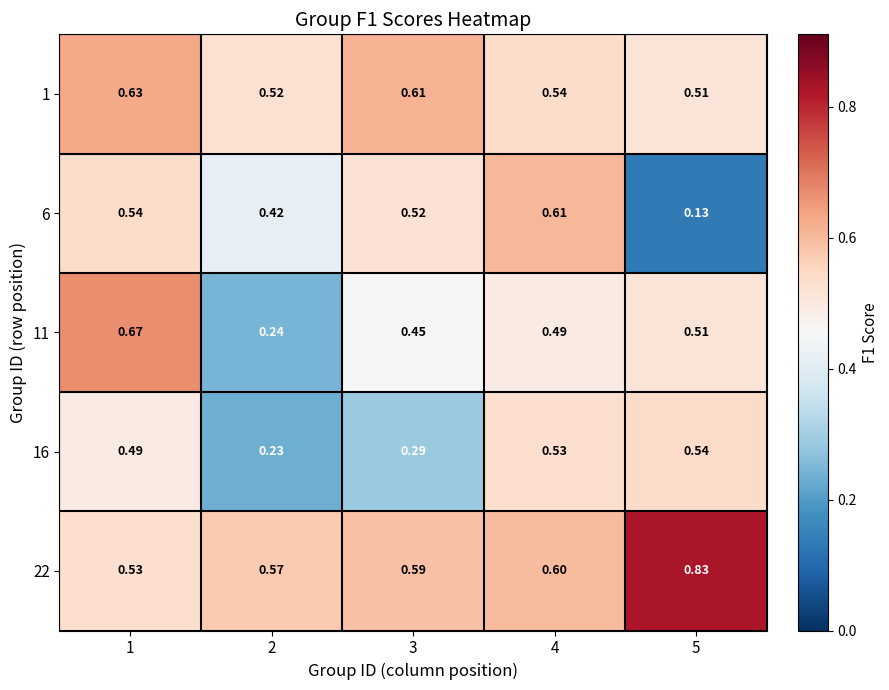

Is the value of 16 at 5 greater than the value of 6 at 5?

Yes